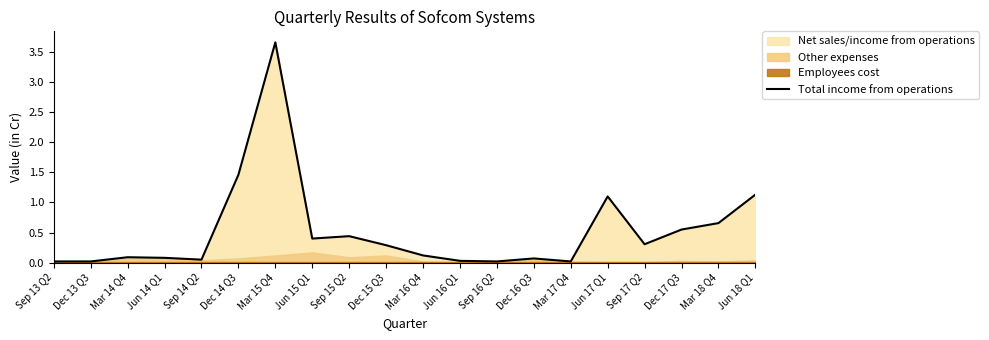

Reading left to right, list all the values displayed in this chart.

0.0	0.0	0.1	0.1	0.1	1.5	3.7	0.4	0.4	0.3	0.1	0.0	0.0	0.1	0.0	1.1	0.3	0.6	0.7	1.1